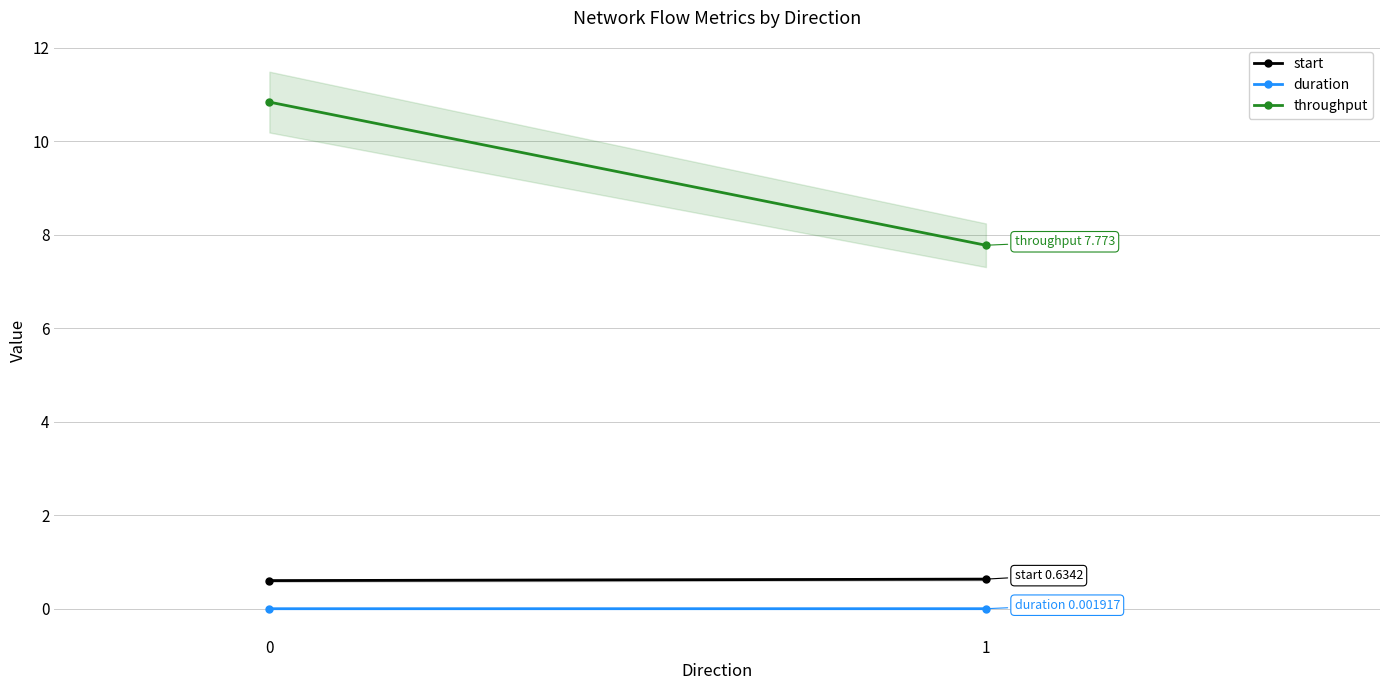

Between 0 and 1, which series saw the biggest shift?

throughput